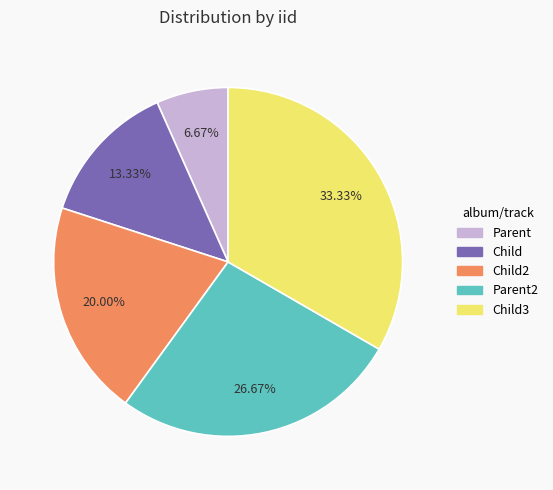

Does any single category account for the majority?

No